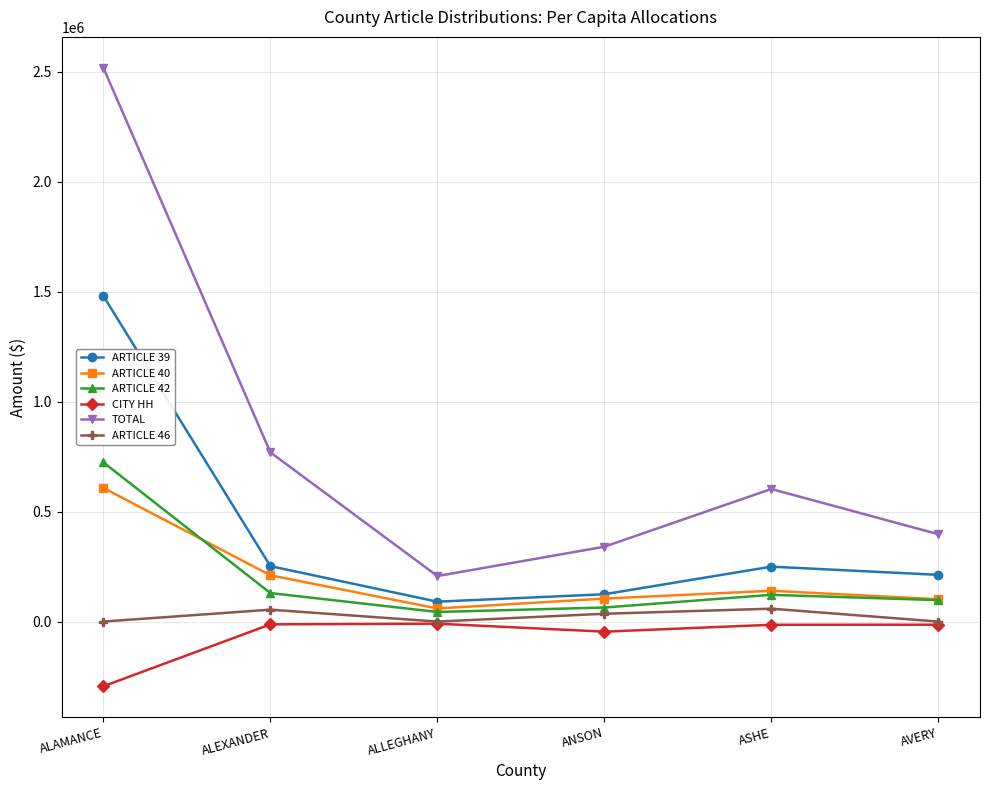

Is it true that ARTICLE 39 equals 249785.0 at ASHE?

True